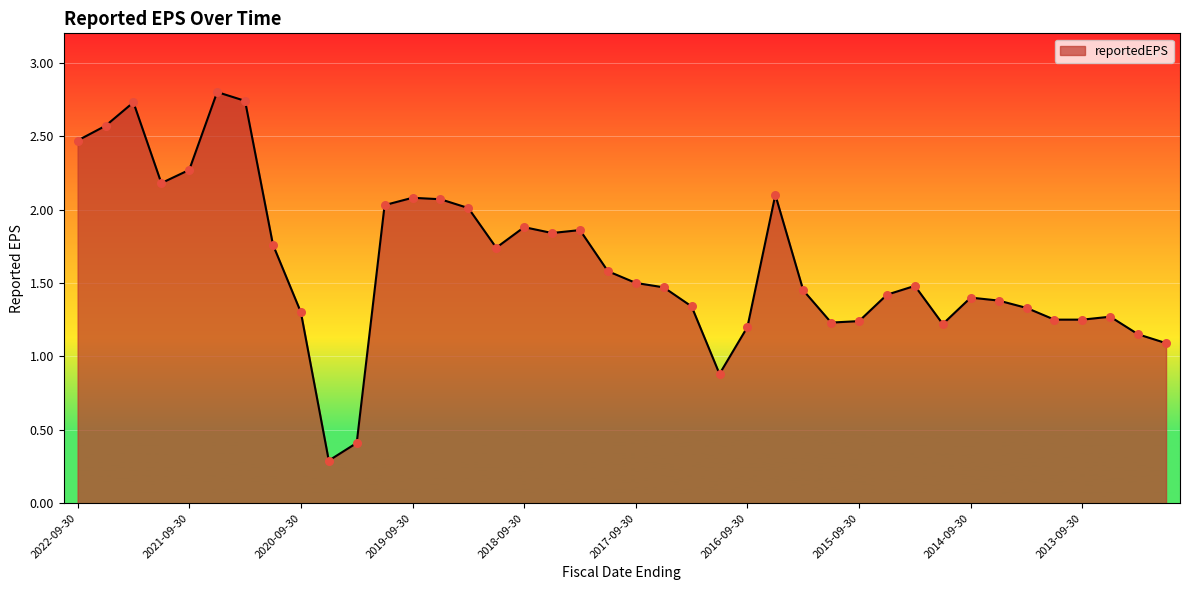

What is the difference between the maximum and minimum values?

2.5